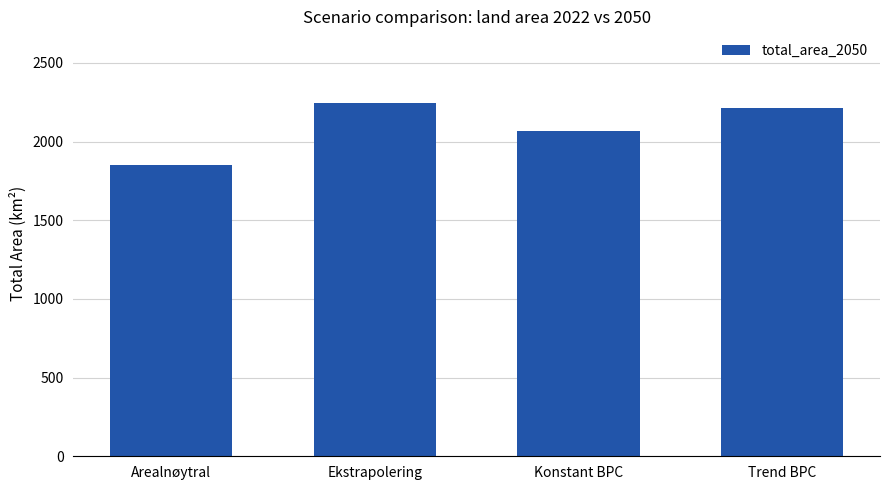

Reading left to right, transcribe all the data shown in this chart.

Arealnøytral=1849.1	Ekstrapolering=2242.0	Konstant BPC=2065.7	Trend BPC=2215.6